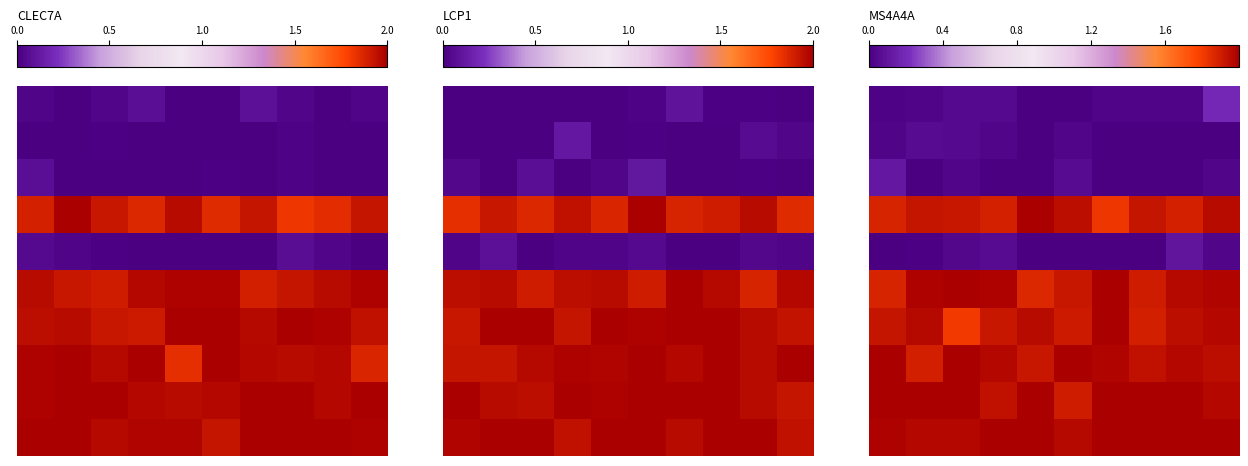

How many series are shown in this chart?

10